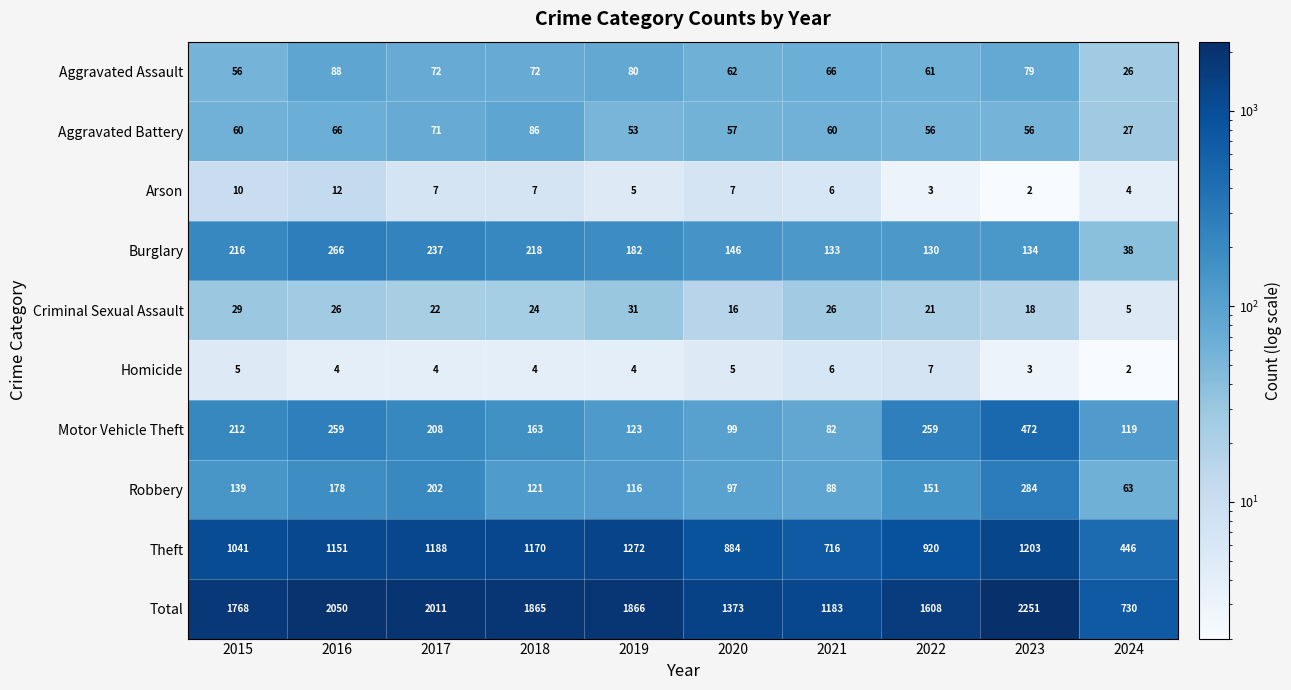

What is the total value across all series at 2016?

4100